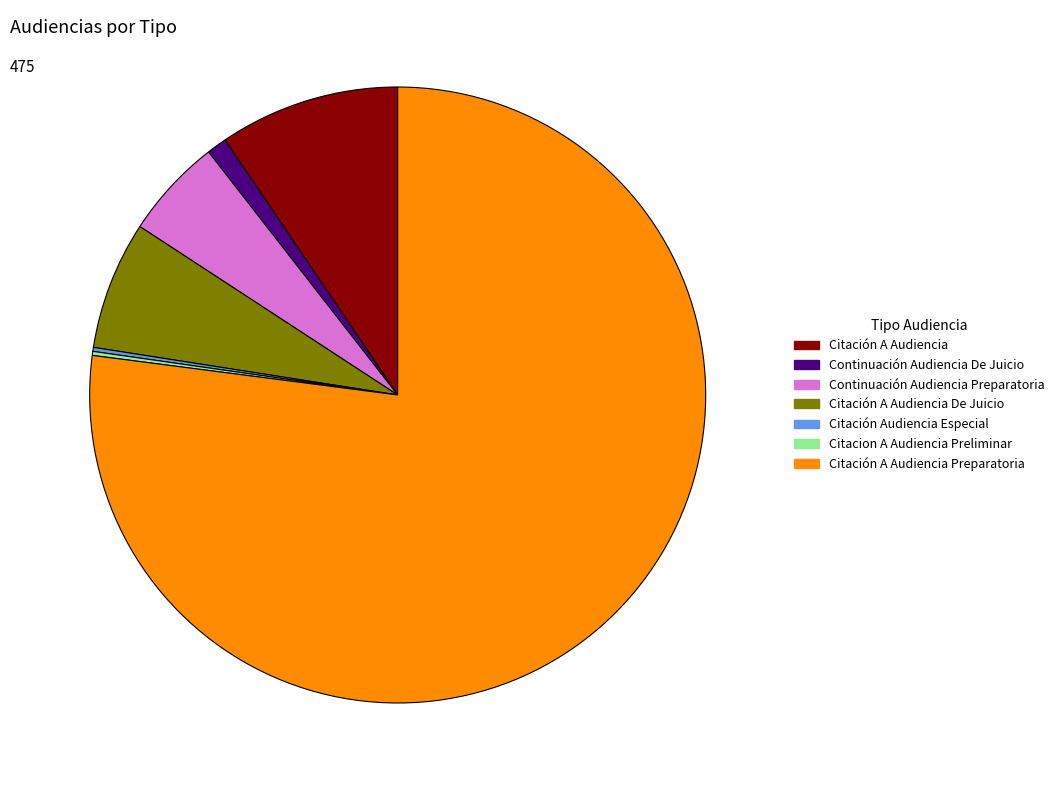

True or false: Citación A Audiencia accounts for 2% of the total.

False